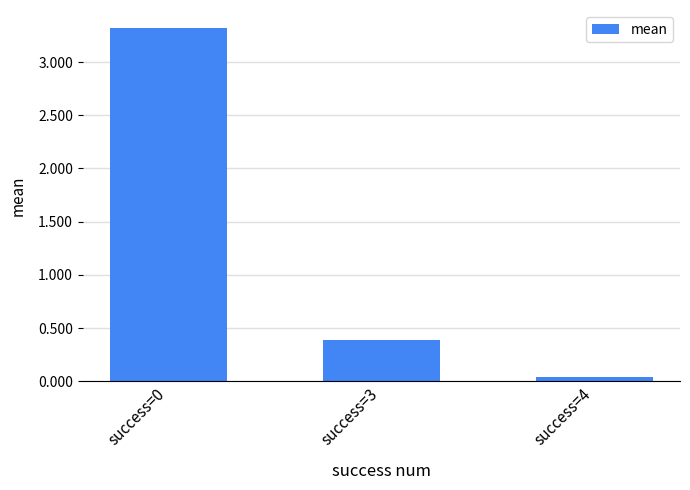

The chart shows a value of 3.3 at success=0. True or false?

True